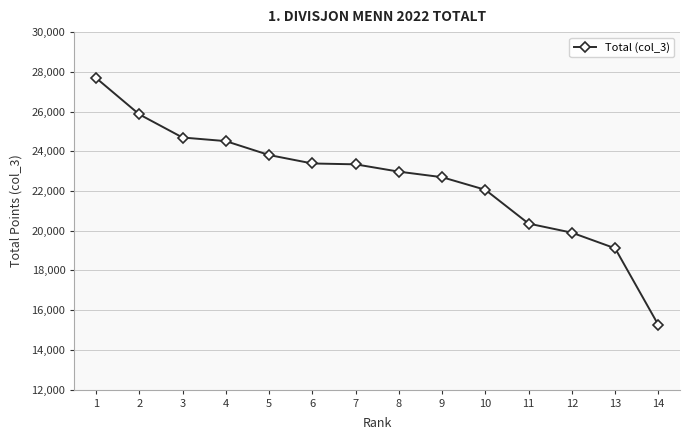

Approximately how many times larger is the value at 7 compared to 9?

1.0